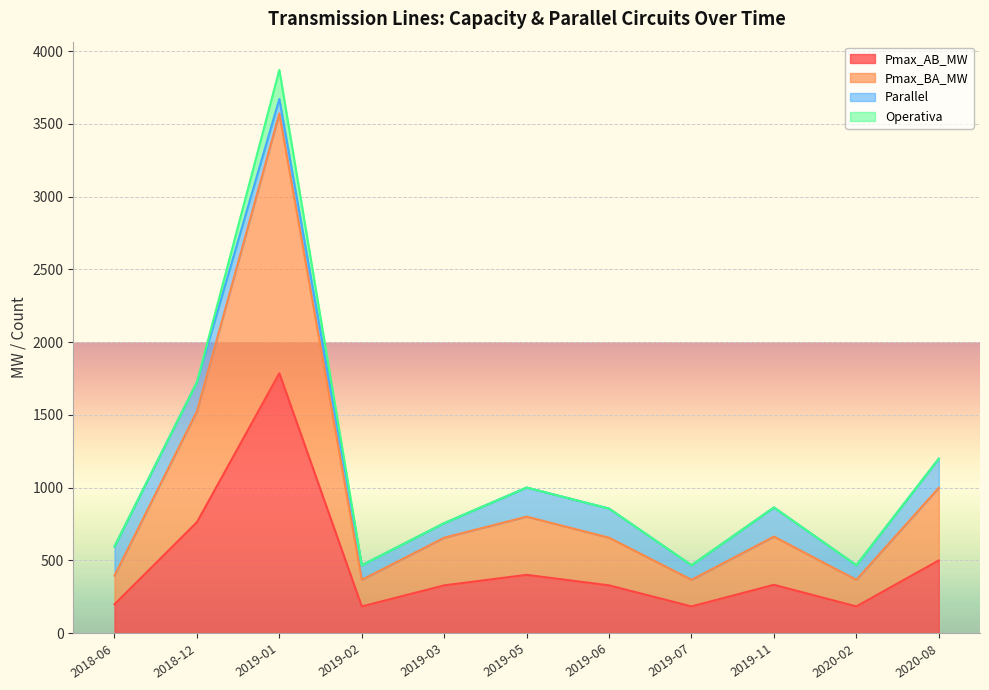

Is the value of Pmax_AB_MW at 2018-06 greater than the value of Pmax_BA_MW at 2019-06?

No